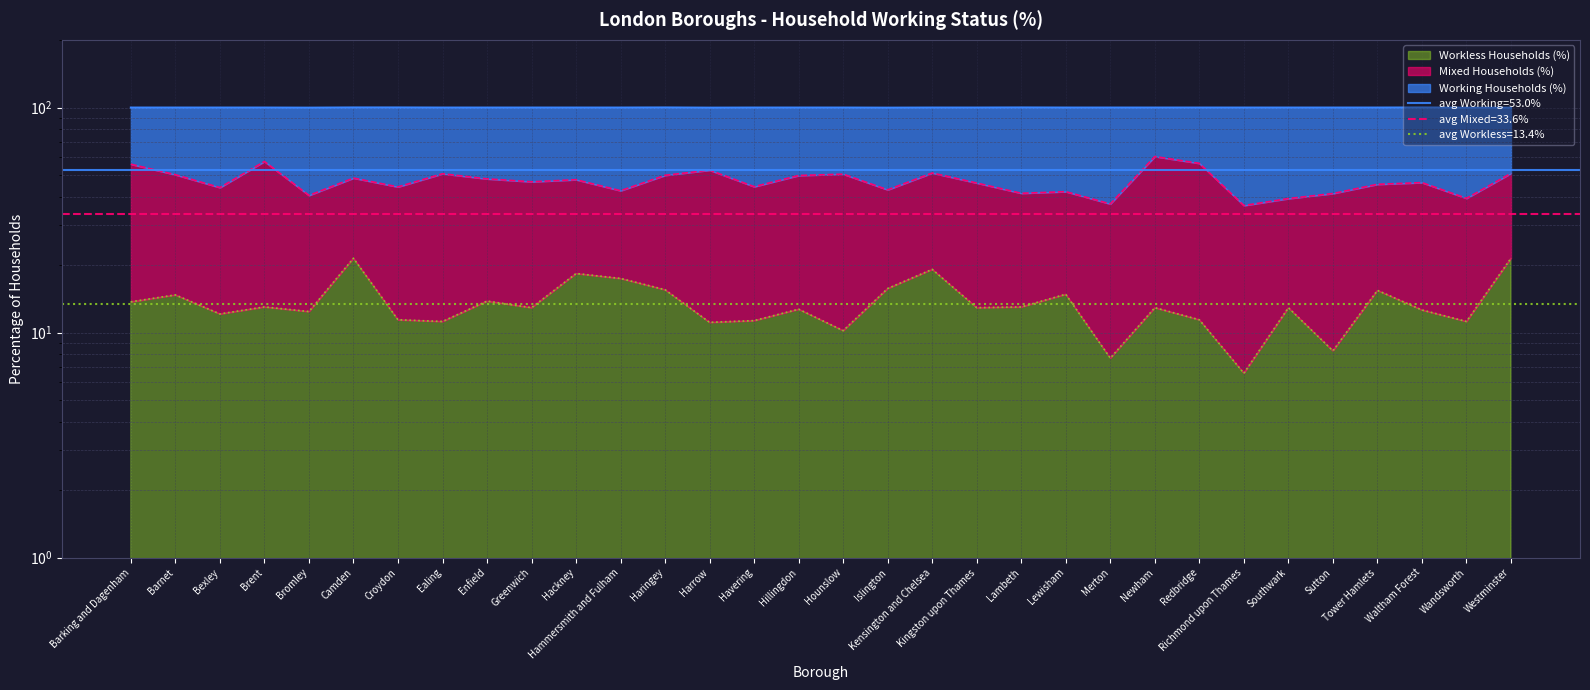

Is it true that Working Households (%) equals 45.6 at Tower Hamlets?

True